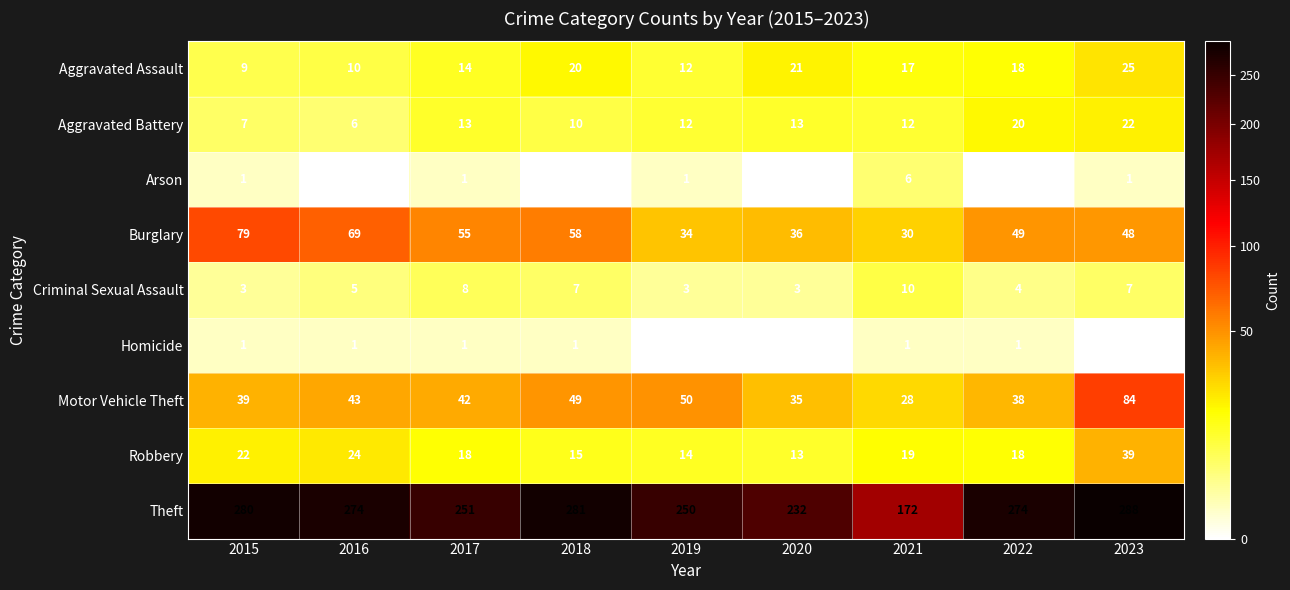

Which series changed the most between 2016 and 2018?

Burglary